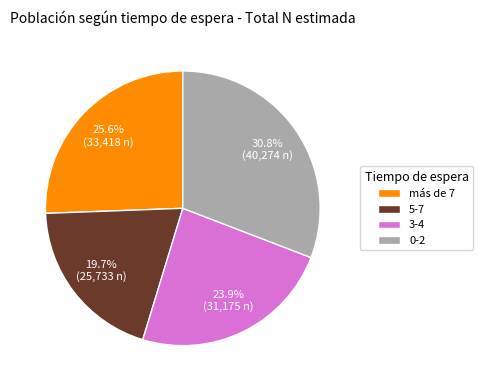

Does 3-4 account for over 50% of the chart?

No